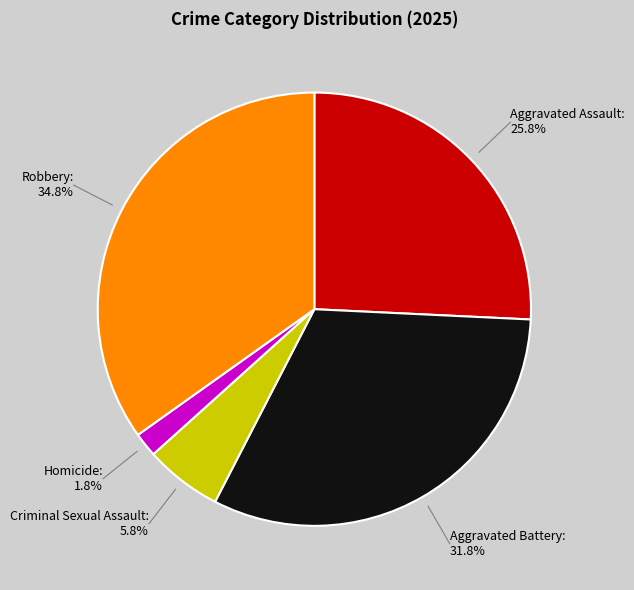

Between Aggravated Assault and Homicide, which is larger?

Aggravated Assault